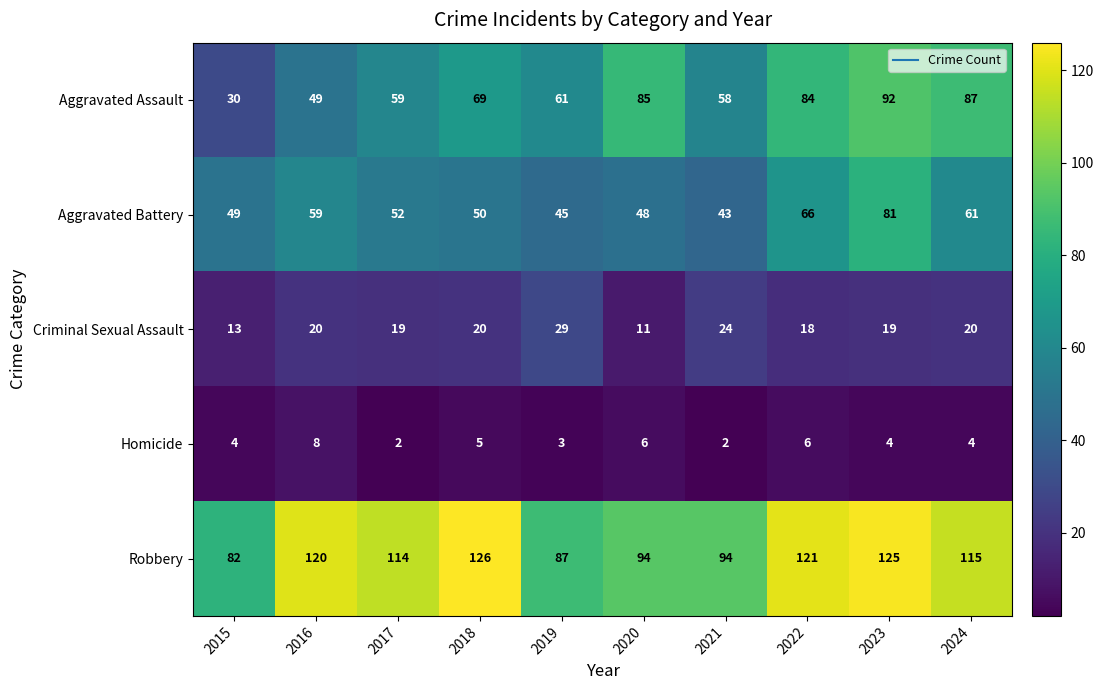

What is the difference between the maximum and minimum values in the Criminal Sexual Assault series?

18